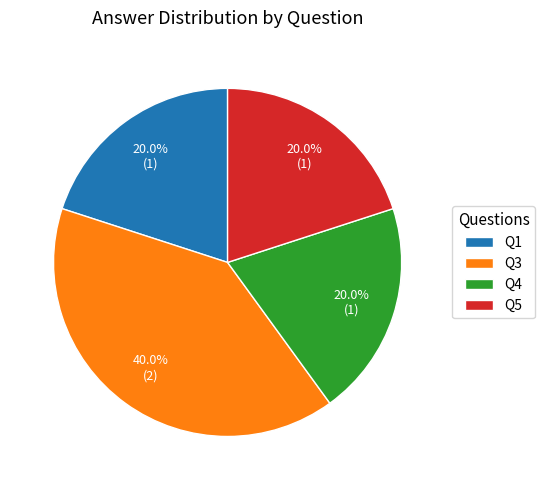

To the nearest percent, what portion does Q1 represent?

20%